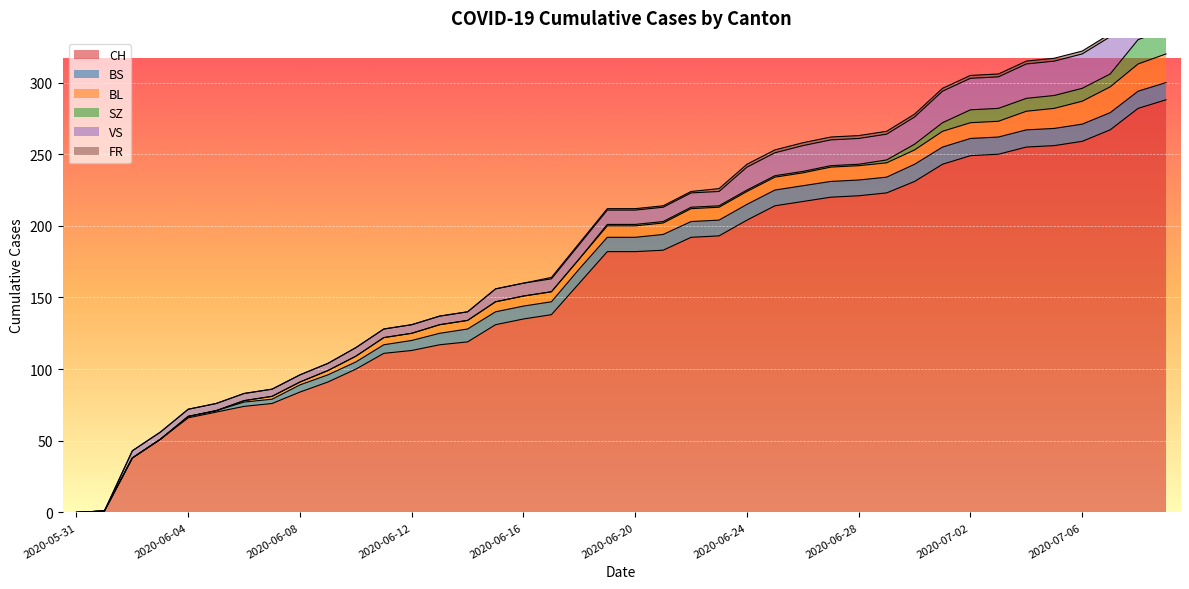

How many categories are shown in the chart?

40